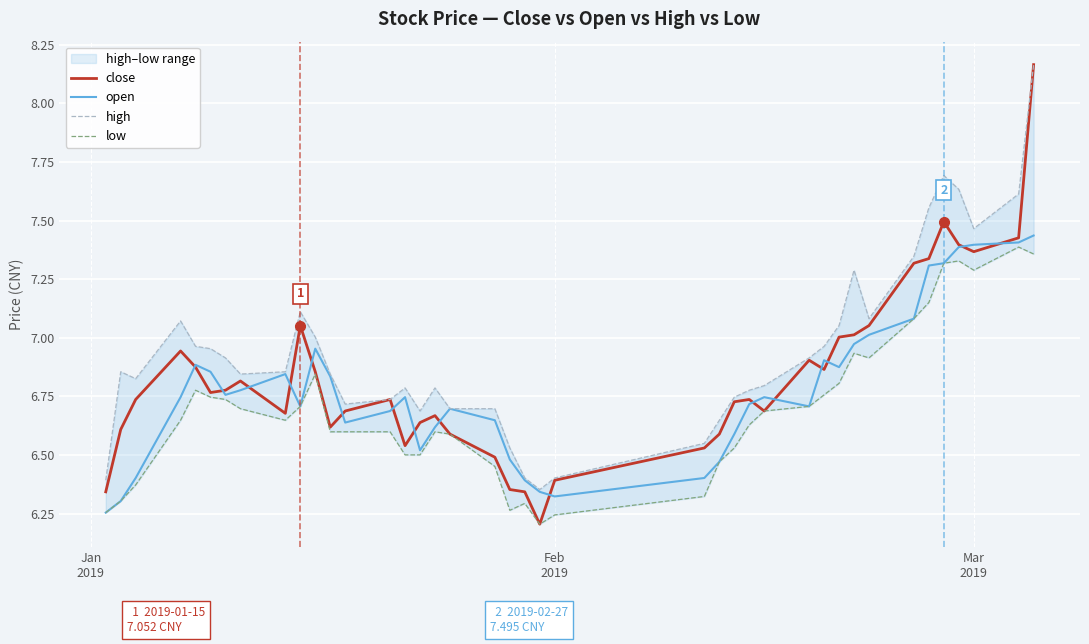

What is the difference between the maximum and minimum values in the open series?

1.2